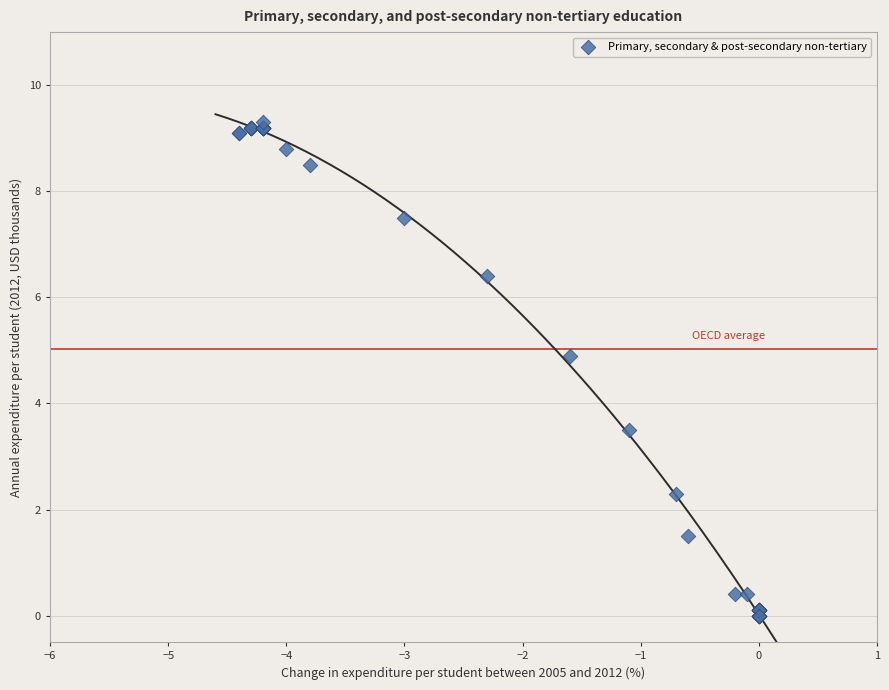

What Y value in the scatter plot is closest to 4?

3.5